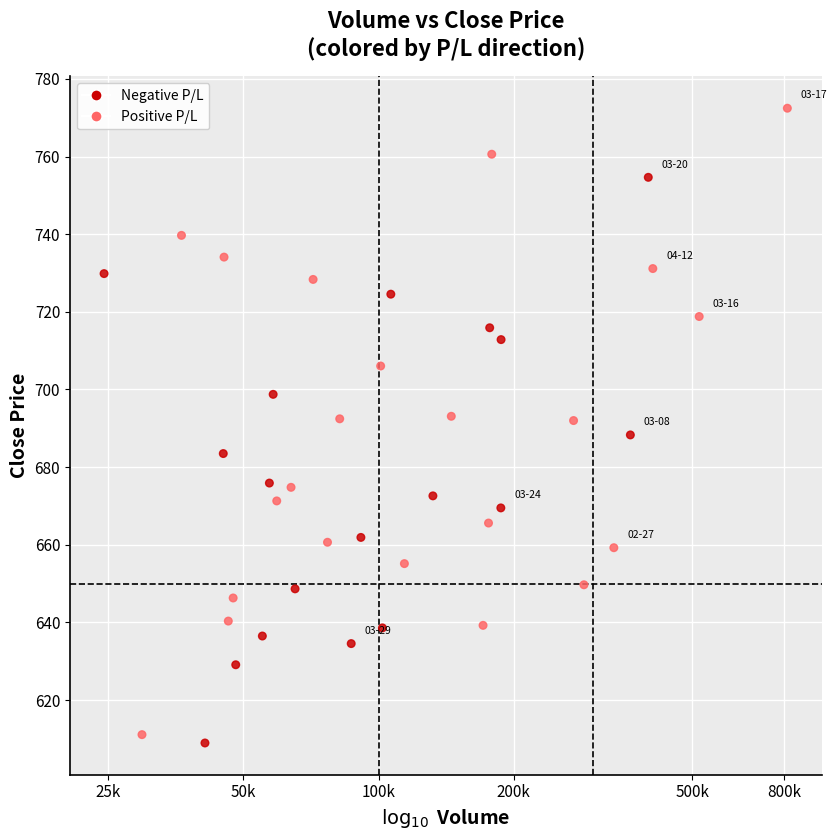

What is the range of Y values (max minus min)?

163.5